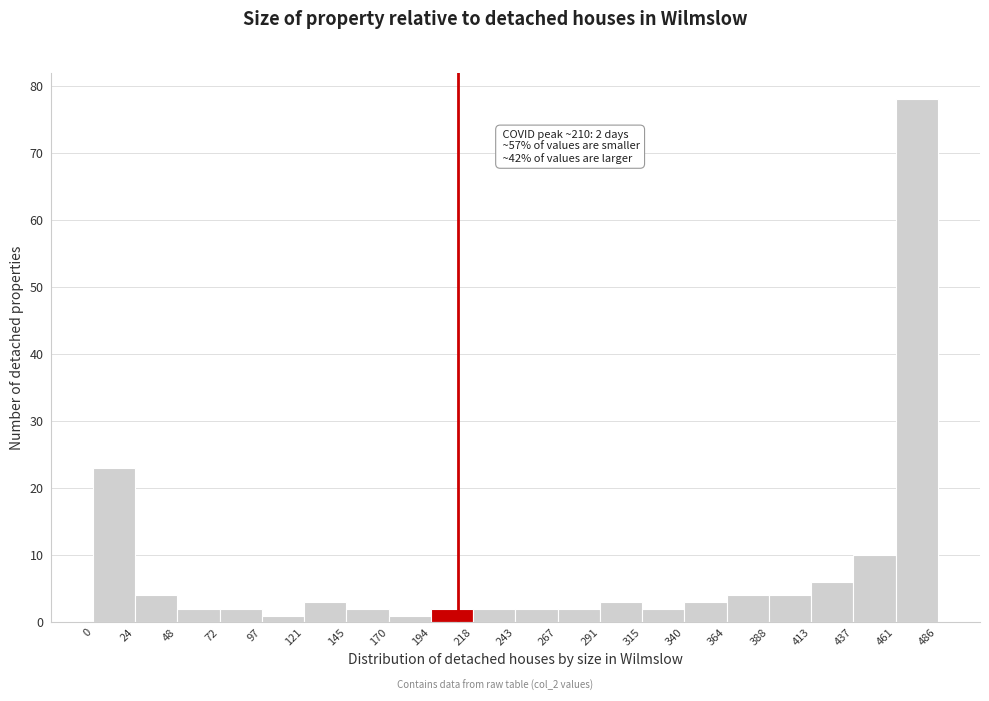

Over which range of the x-axis is the bar tallest?

461 to 486